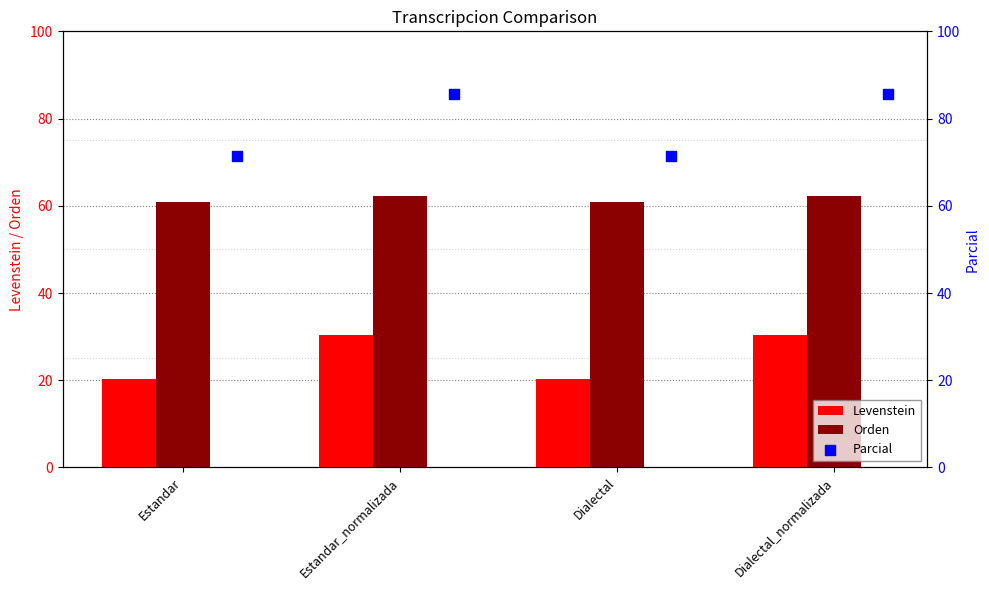

What is the average value of the Levenstein series?

25.4